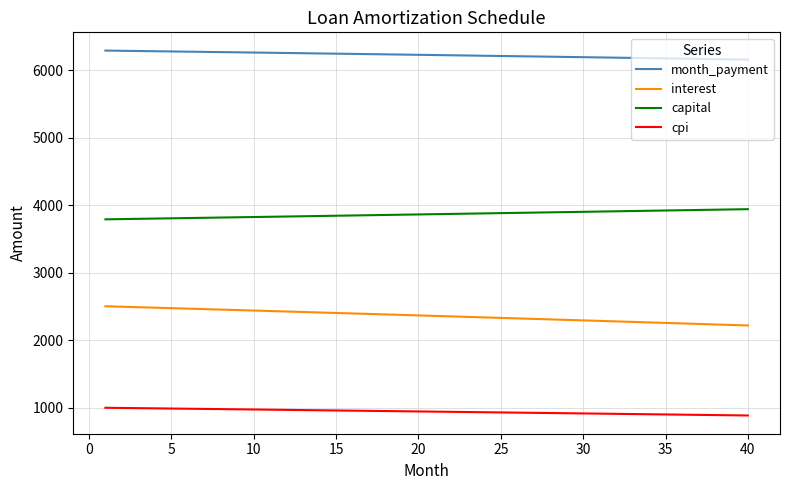

What is the difference between the maximum and minimum values in the capital series?

150.7